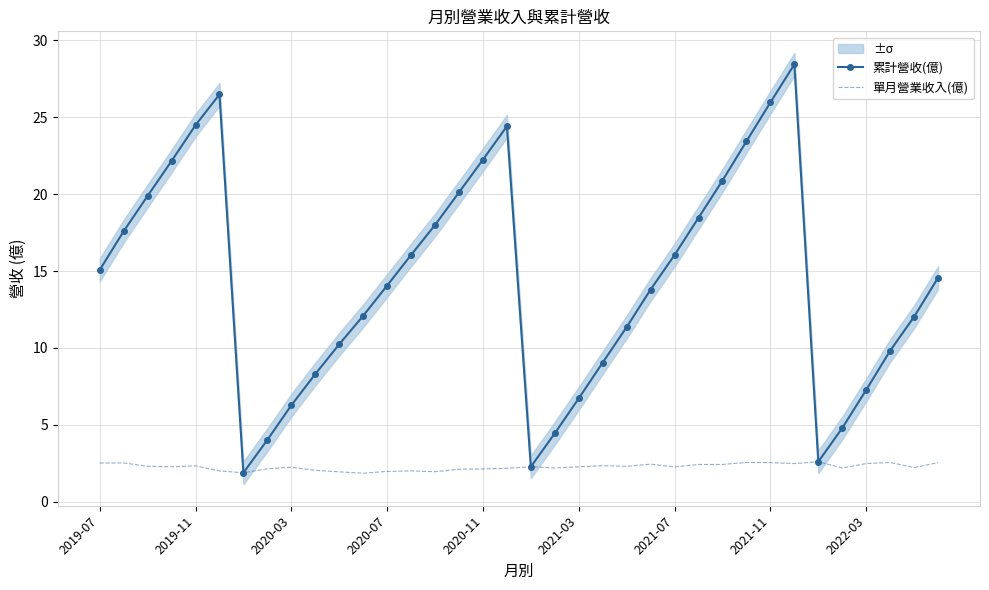

How many data points in 單月營業收入(億) are less than 2?

5